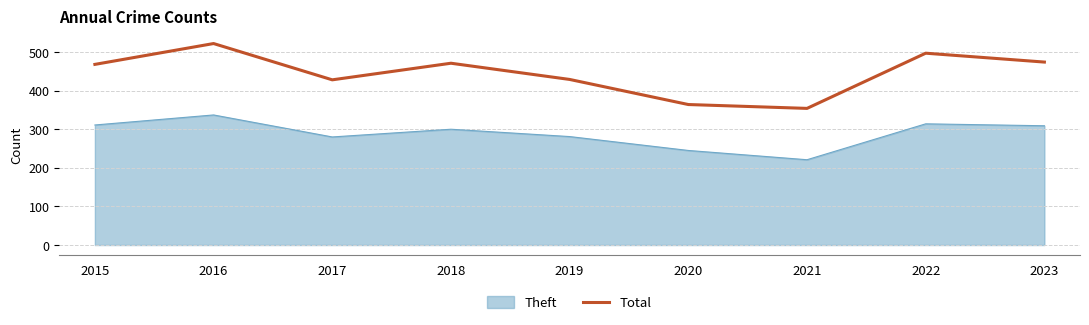

Which series changed the most between 2016 and 2018?

Total